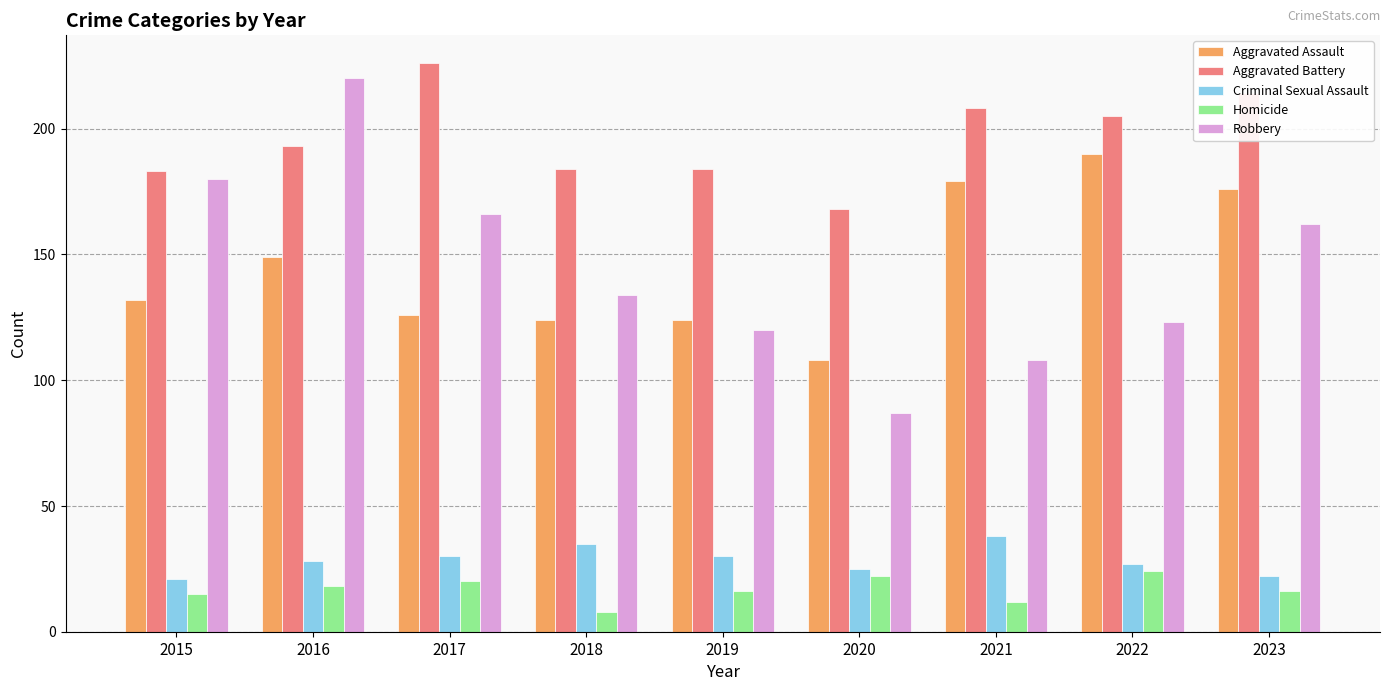

At which category is the sum across all series the highest?

2016